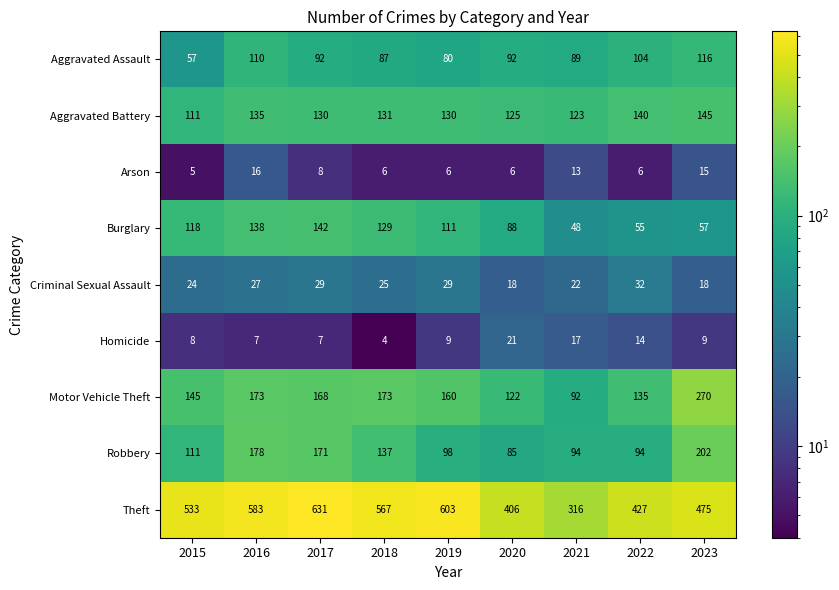

The value of Motor Vehicle Theft at 2022 is 70. True or false?

False